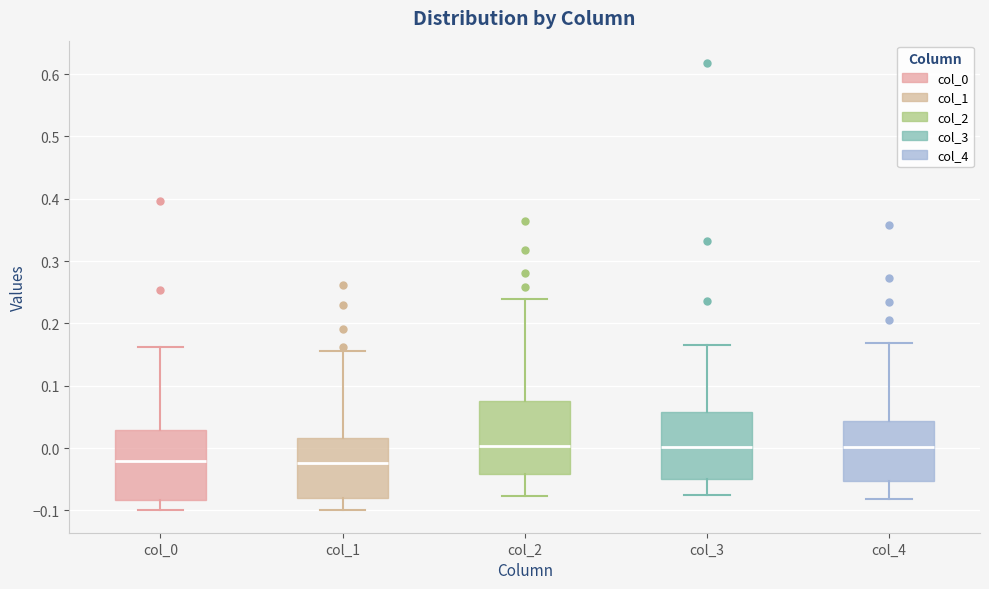

Reading left to right, read every box against the y-axis: the position of its median line, the range the box covers, and the ends of its whiskers. The values are not printed on the chart, so give them approximately, as read against the axis.

col_0: median -0.02, box -0.08 to 0.03, whiskers -0.10 to 0.16
col_1: median -0.02, box -0.08 to 0.02, whiskers -0.10 to 0.16
col_2: median 0.00, box -0.04 to 0.08, whiskers -0.08 to 0.24
col_3: median 0.00, box -0.05 to 0.06, whiskers -0.08 to 0.17
col_4: median 0.00, box -0.05 to 0.04, whiskers -0.08 to 0.17